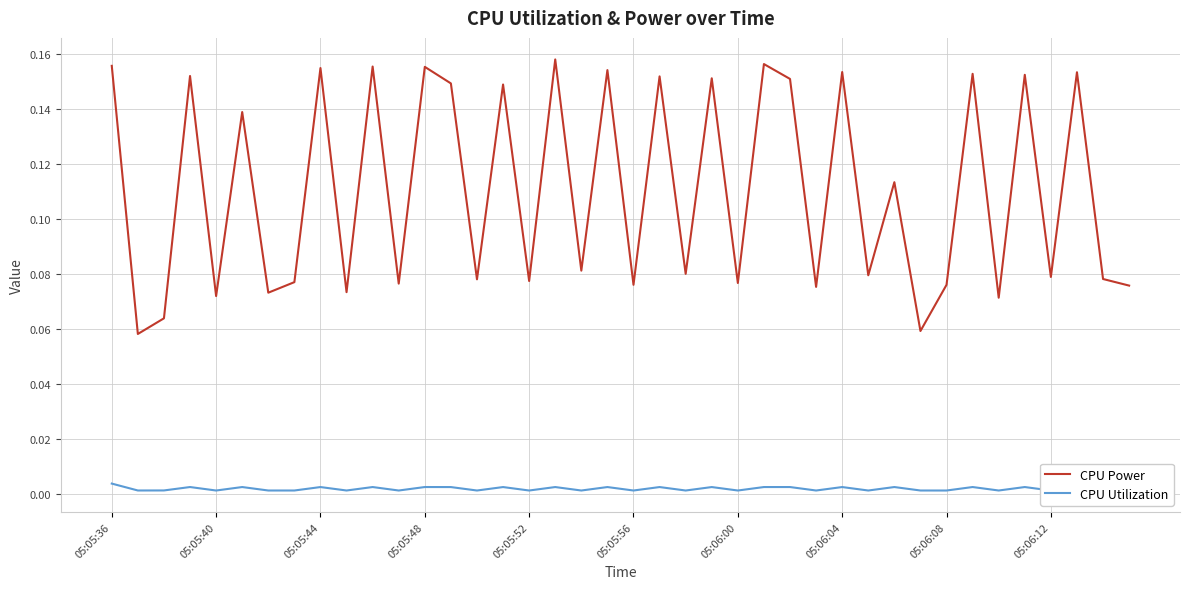

List the series in order of their overall mean, lowest first.

CPU Utilization, CPU Power